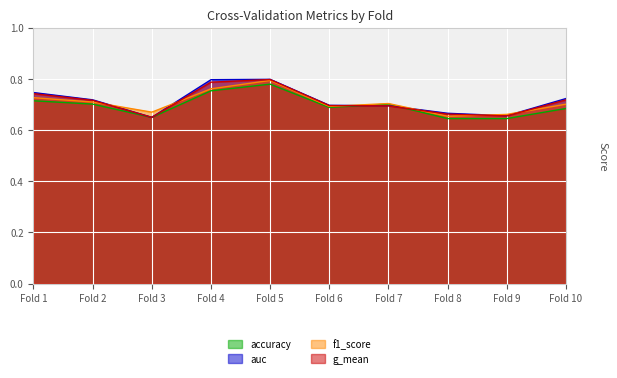

What is the sum of all f1_score values?

7.1